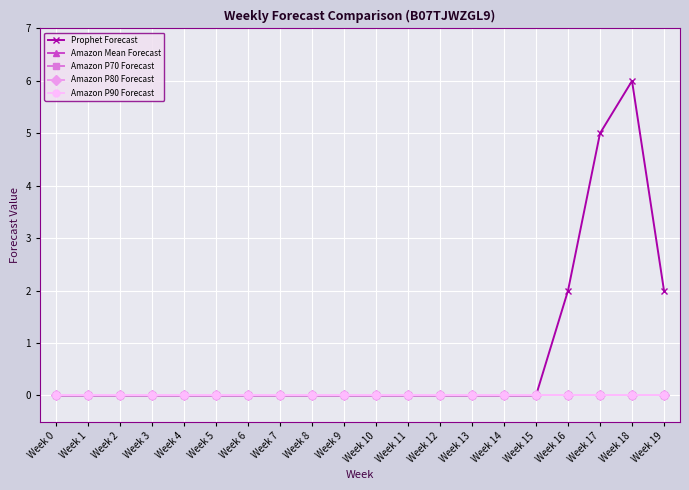

At which category does the chart reach its peak across all series?

Week 18